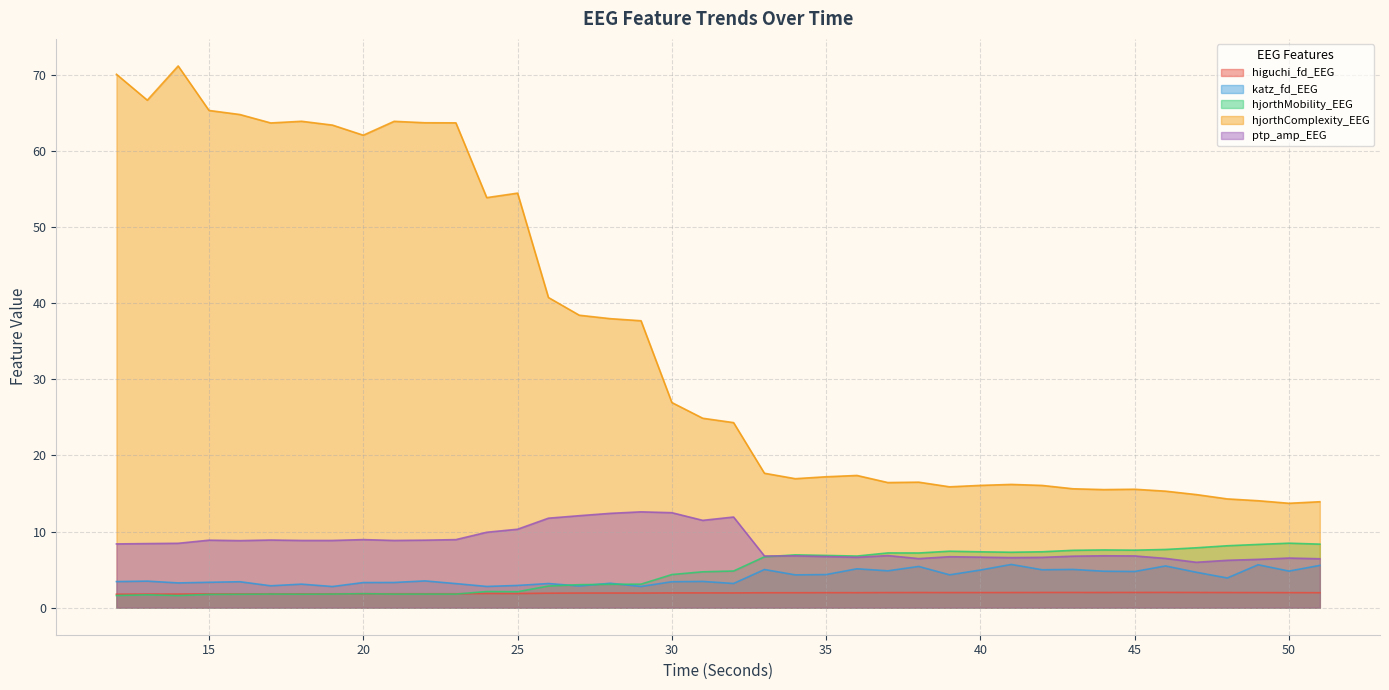

What is the total value across all series at 37?

37.3